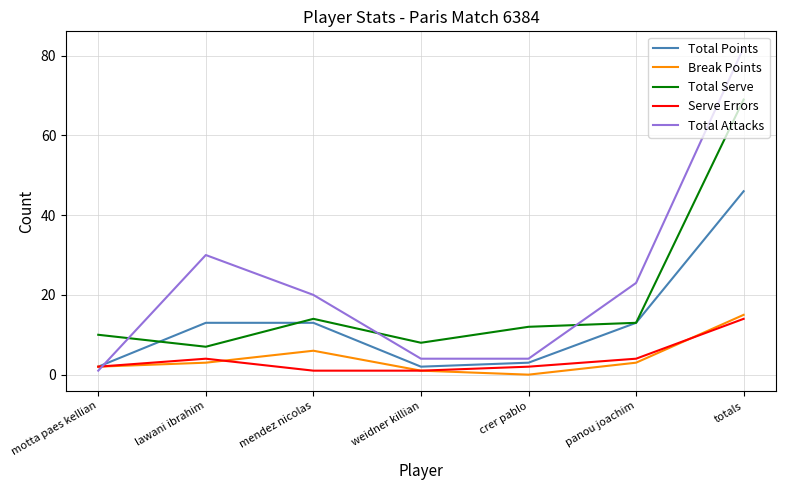

At which category does the chart reach its minimum across all series?

crer pablo